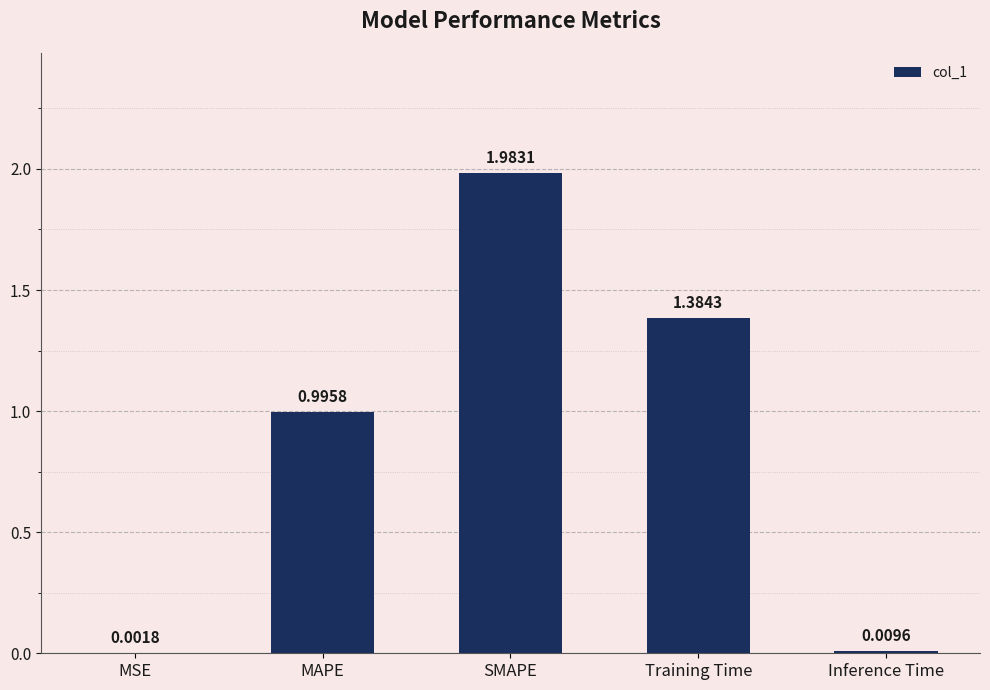

What is the ratio of the value at Training Time to the value at SMAPE?

0.7